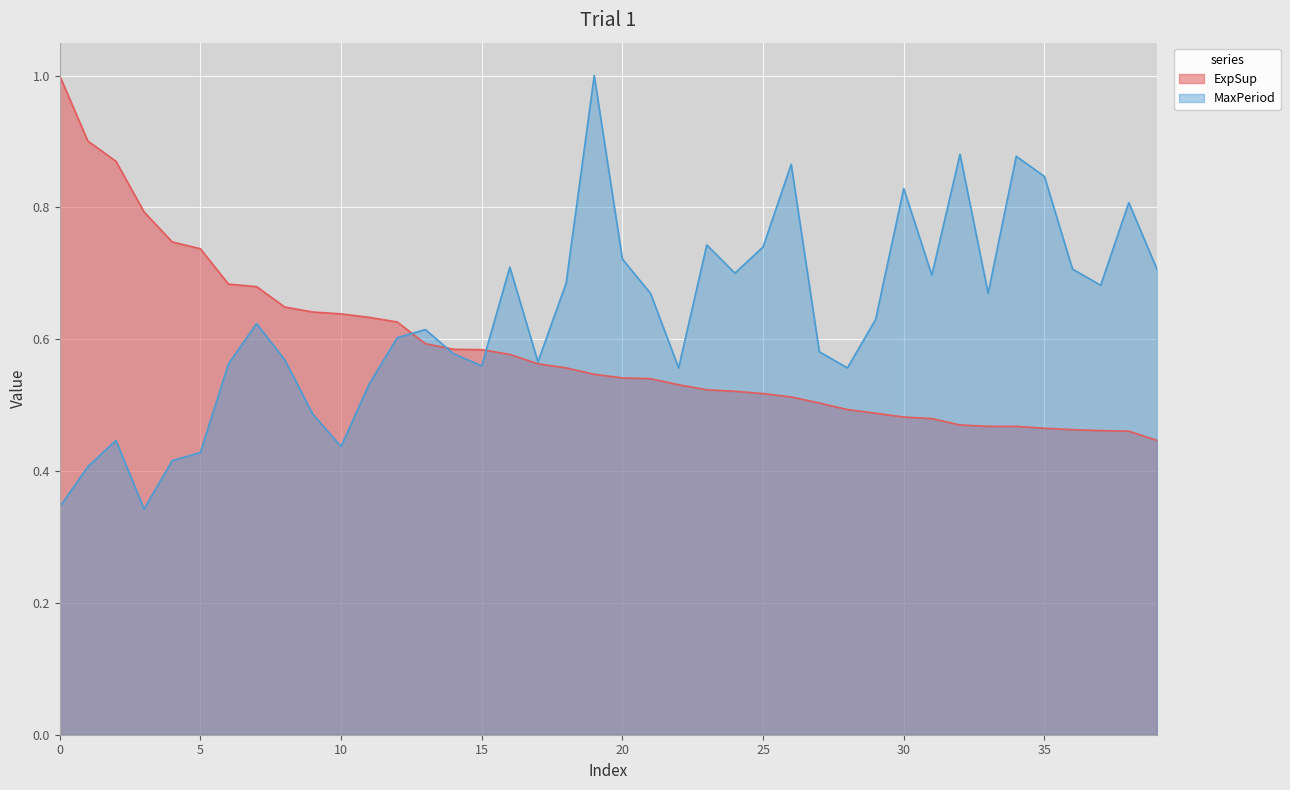

Between which two adjacent categories do ExpSup and MaxPeriod first intersect?

12 and 13